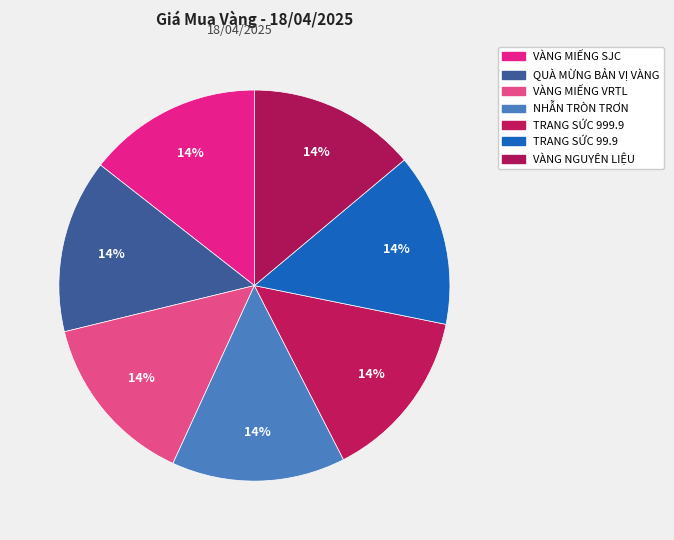

How many segments does this pie chart have?

7